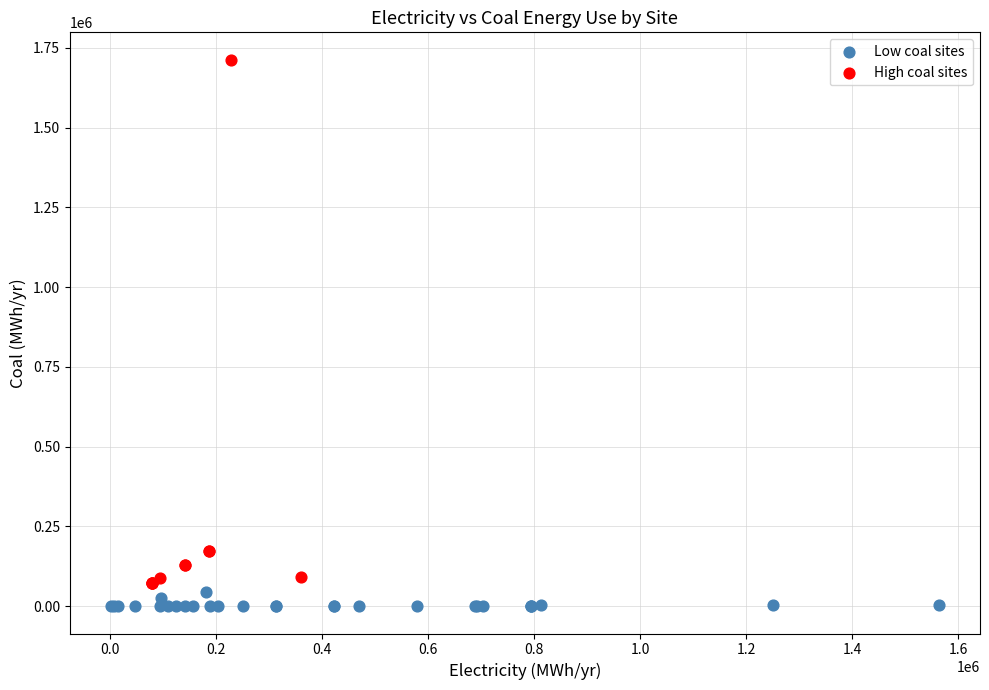

Which series has the largest Y range (max minus min)?

High coal sites